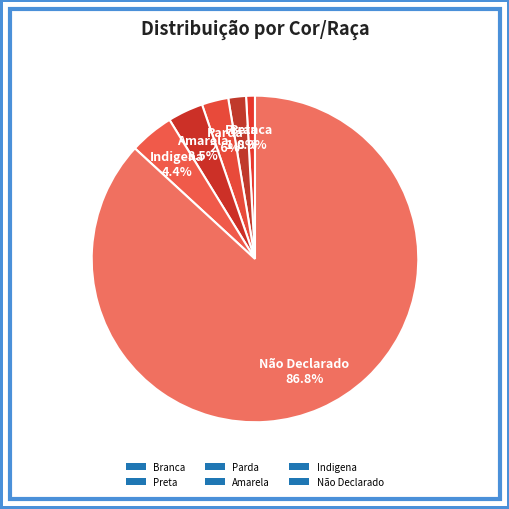

Which slice is the smallest?

Branca